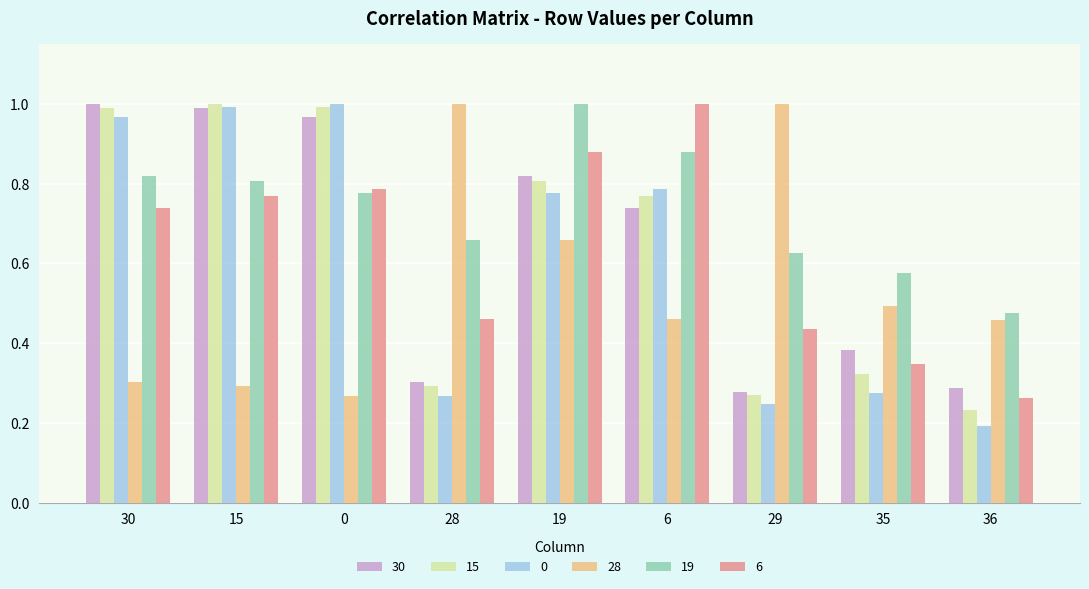

The 6 series shows 0.3 at 0. True or false?

False